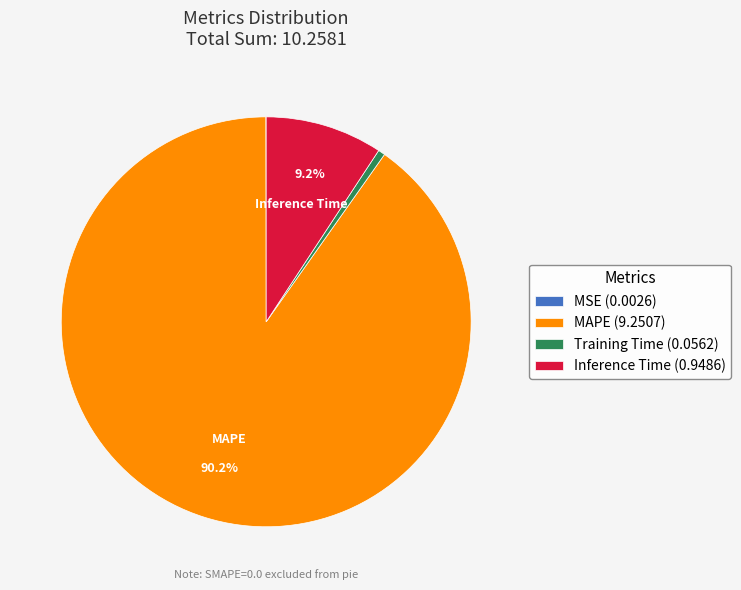

Does MAPE (9.2507) account for over 50% of the chart?

Yes